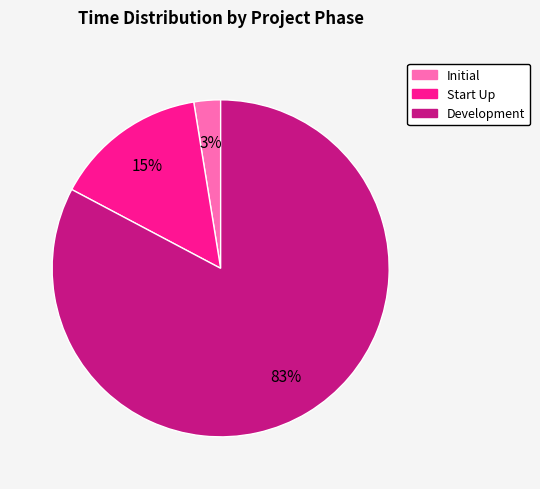

The Start Up slice represents 15% of the pie. True or false?

True